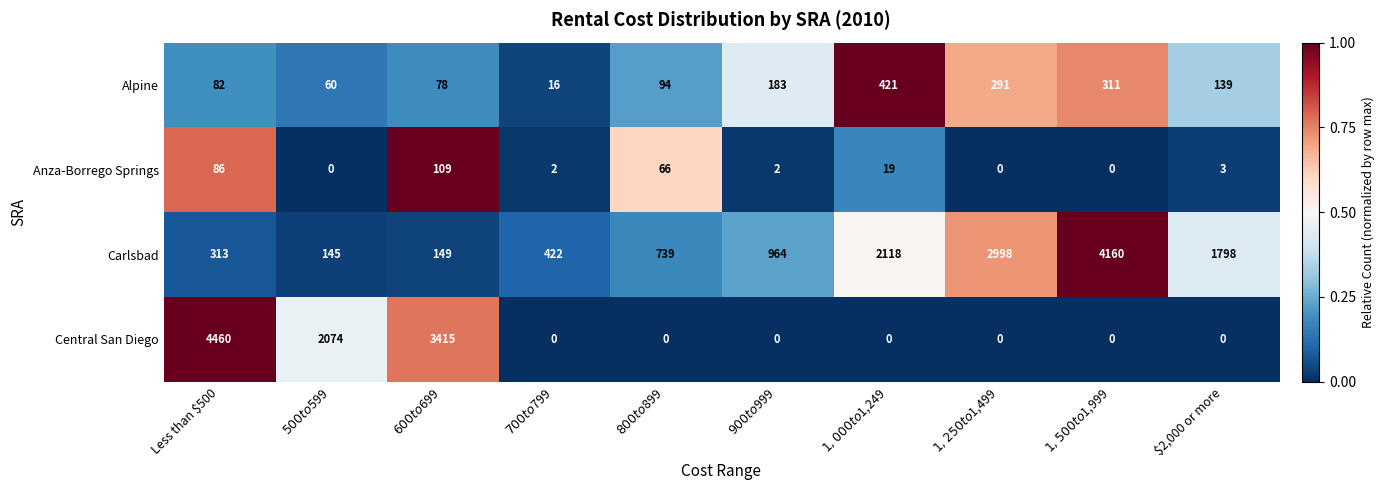

How many distinct data groups are displayed?

4